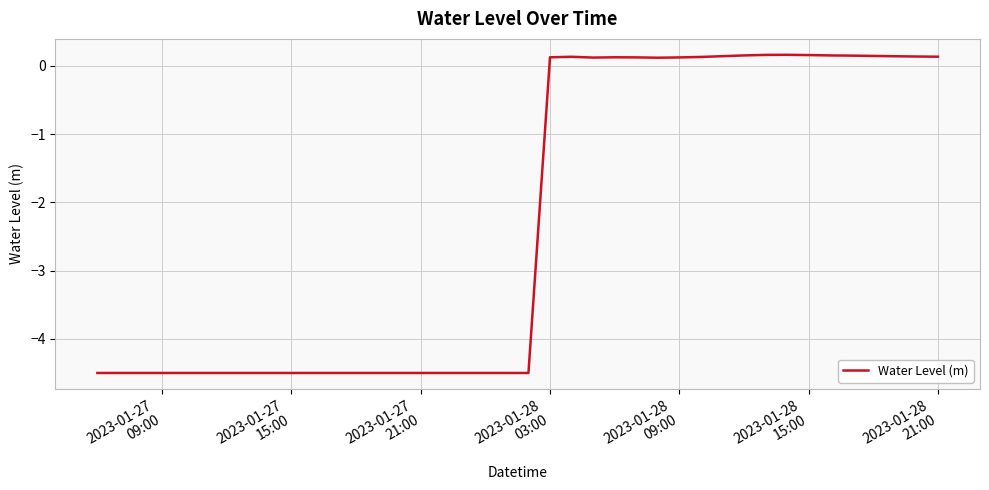

What is the sum of all values?

-91.9